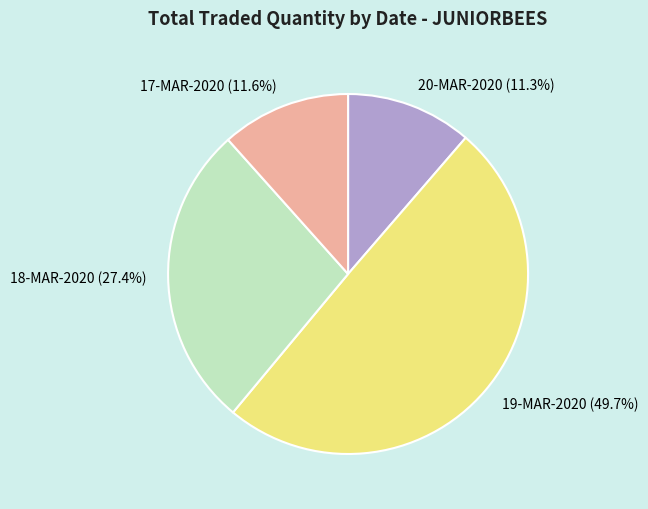

To the nearest percent, what is the difference between the 20-MAR-2020 and 19-MAR-2020 slice percentages?

38%